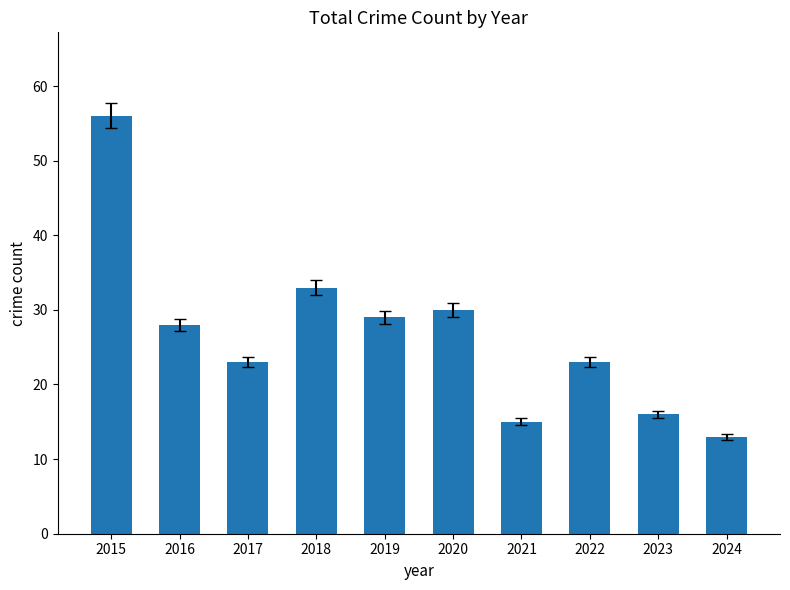

What is the value of the 6th bar from the left?

30